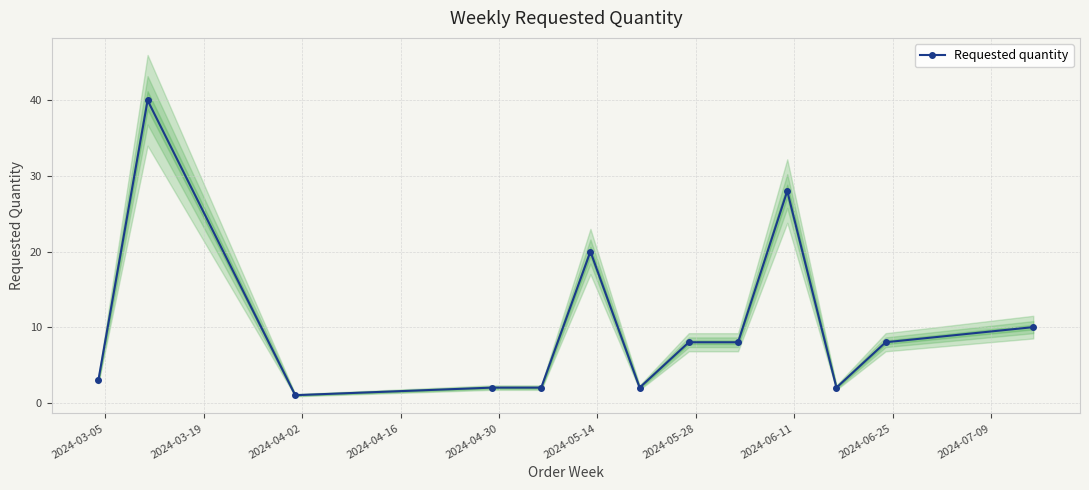

Where is the data nearest to the value 20?

2024-05-14